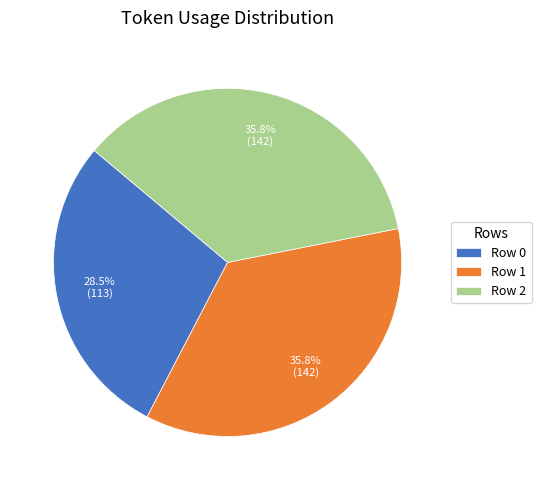

Is there any slice that represents more than half of the pie?

No